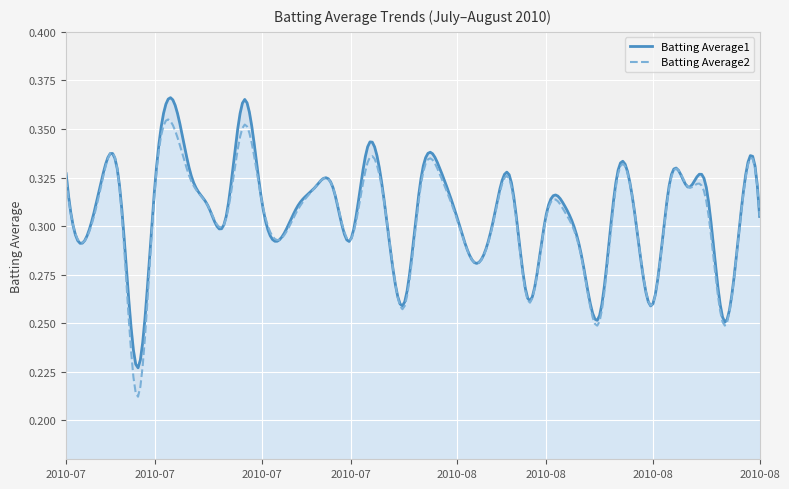

What is the label of the 33rd point from the left?

2010-08-11